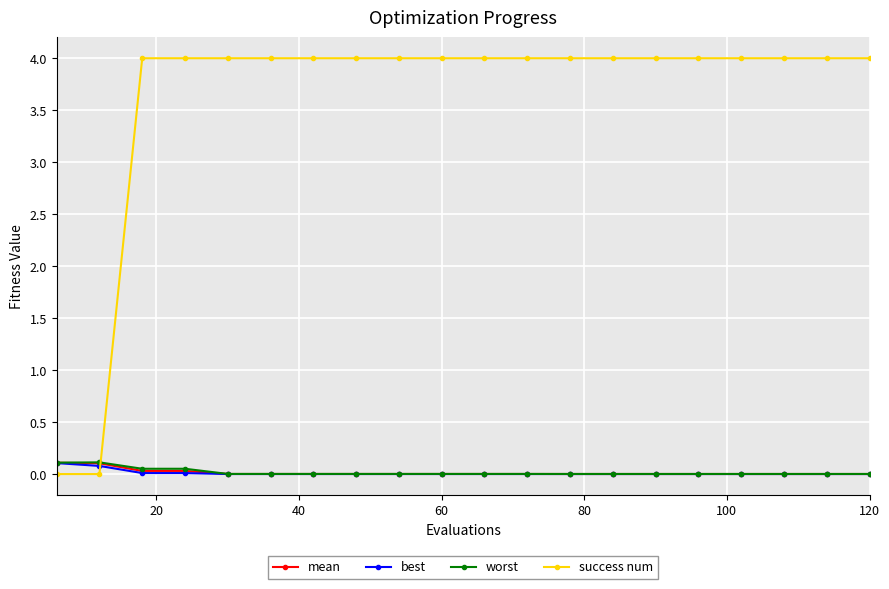

Which series has the largest total across all categories?

success num